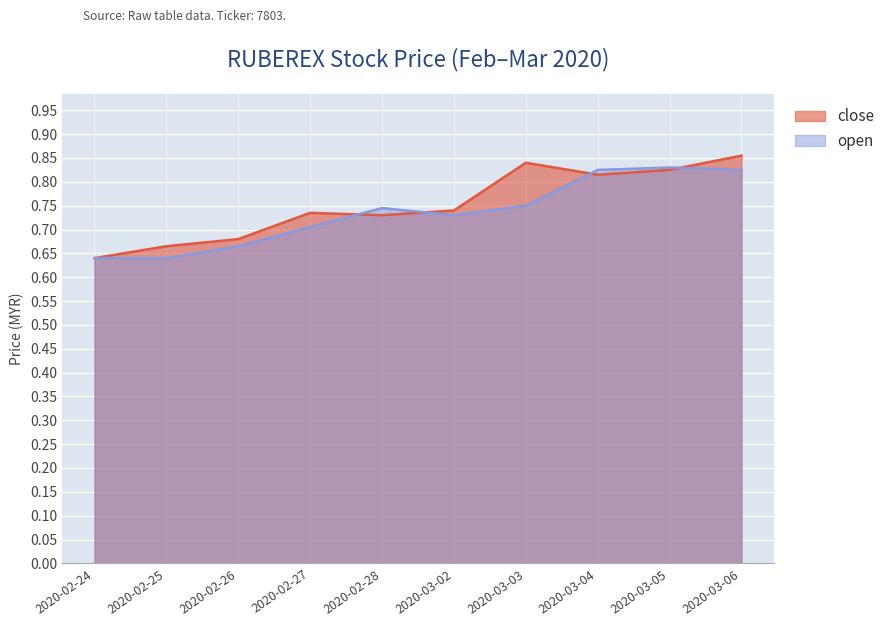

Does the chart display data point markers on the line(s)?

No